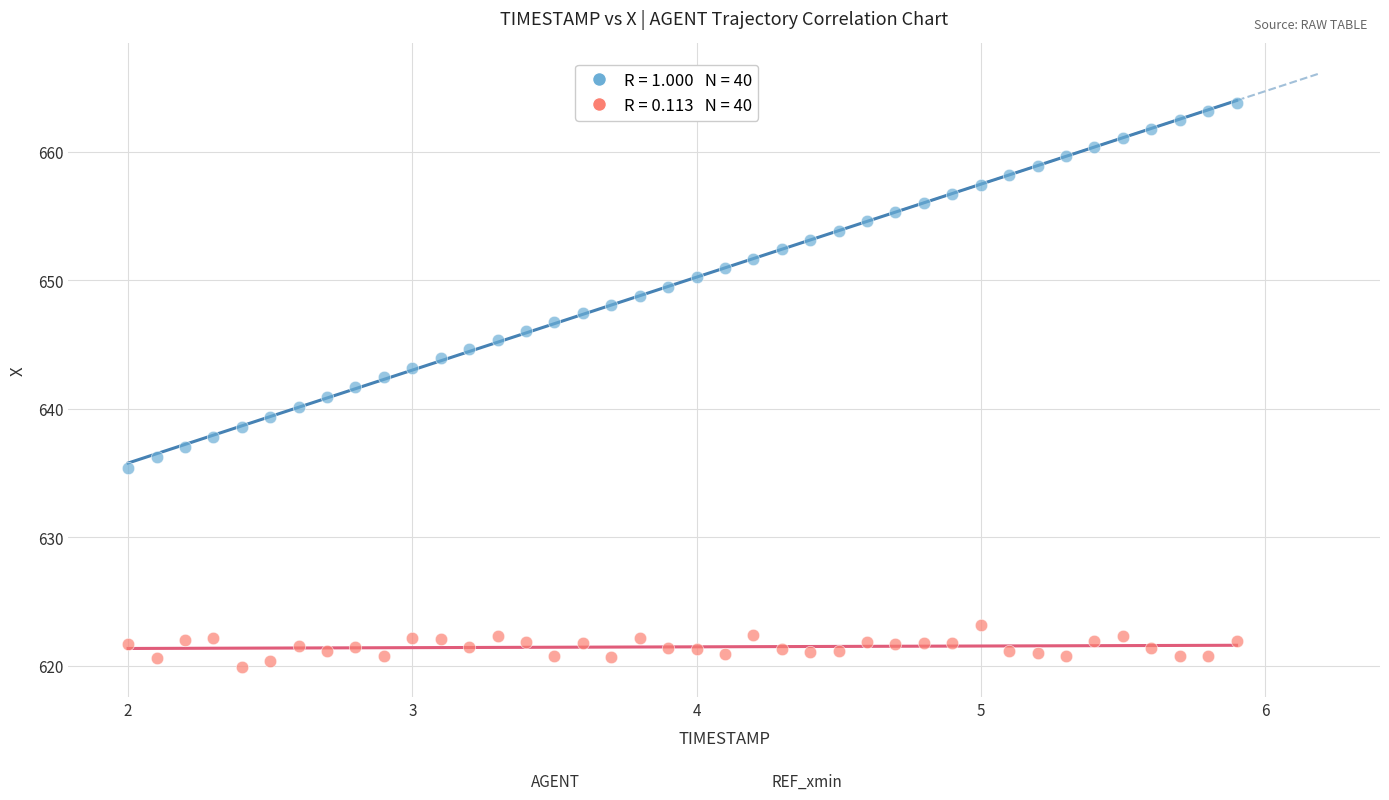

Across all data points, what is the range of Y values (max minus min)?

44.0